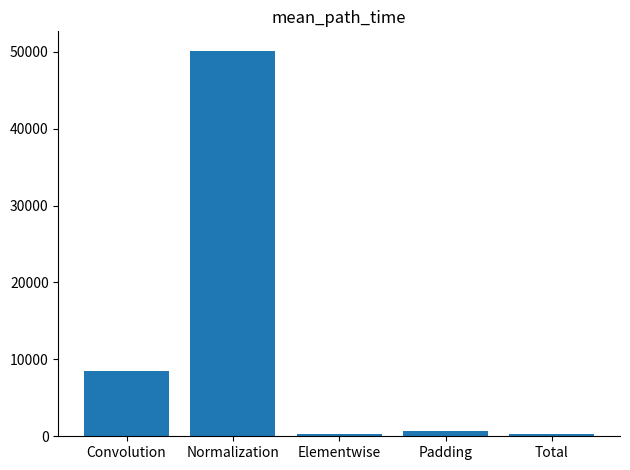

How many categories are shown in the chart?

5